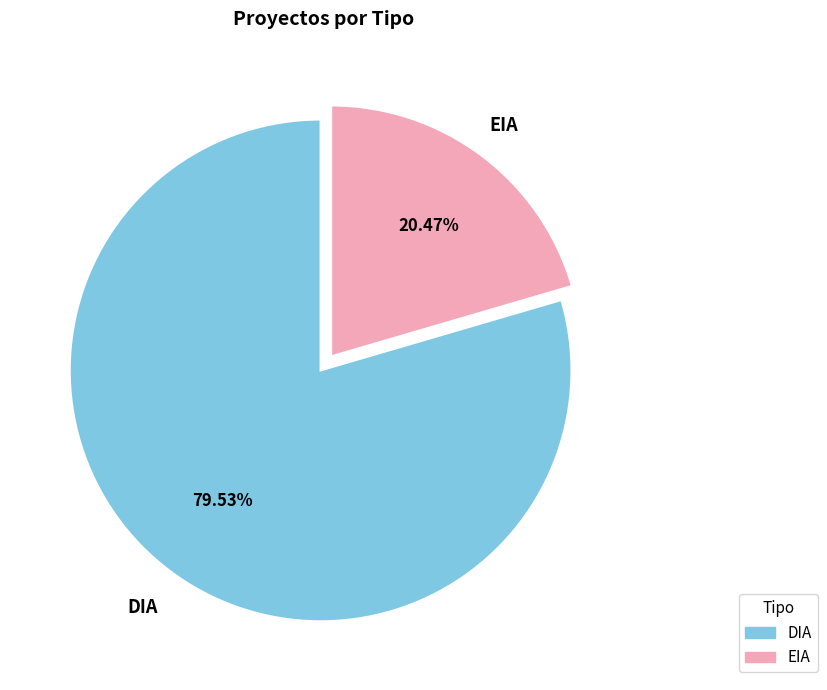

How many slices are in this pie chart?

2